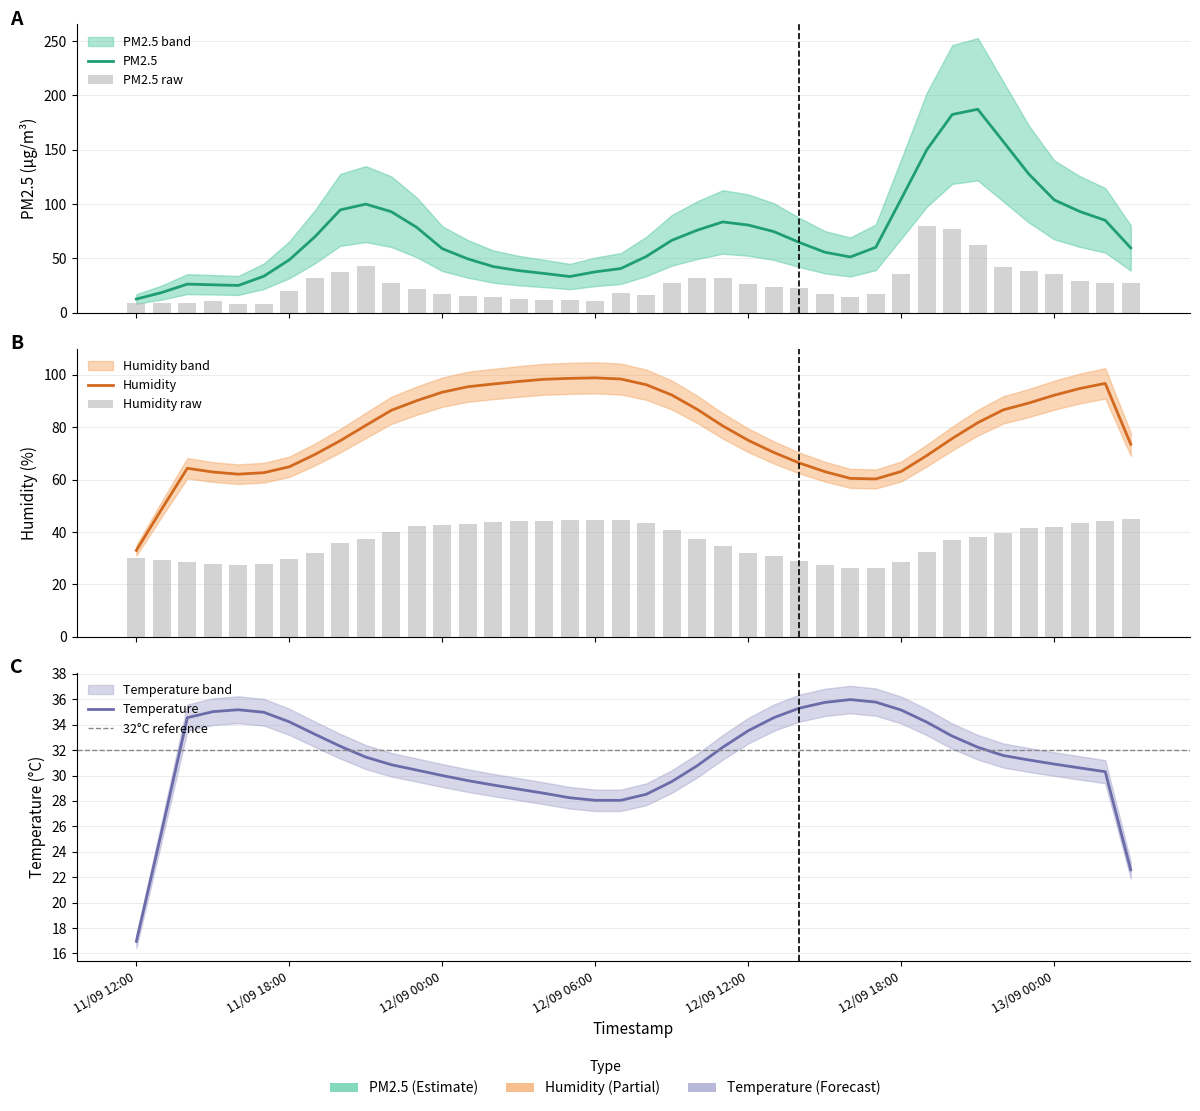

What is the label of the 28th bar from the right?

12/09 00:00